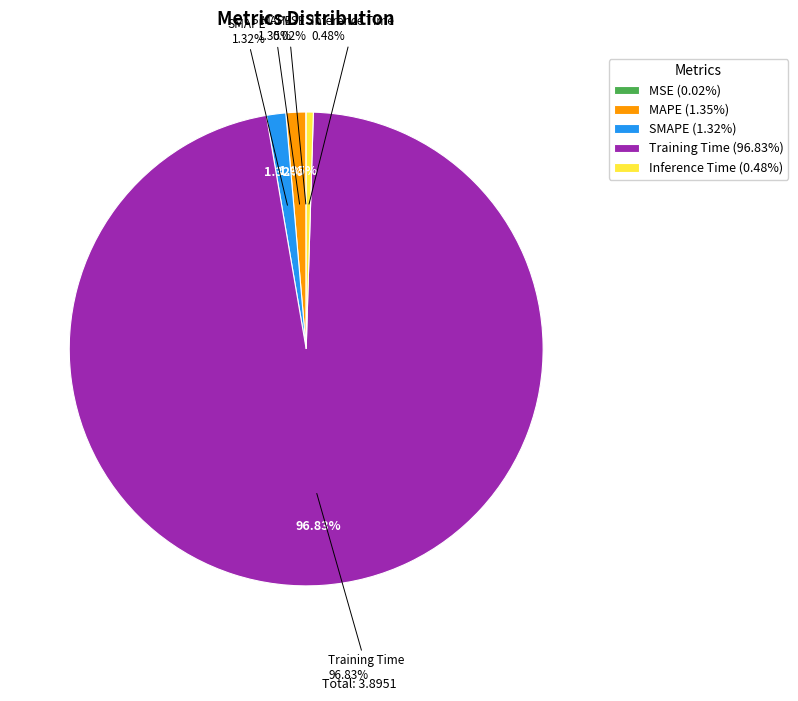

What portion of the pie excludes Inference Time?

99.5%